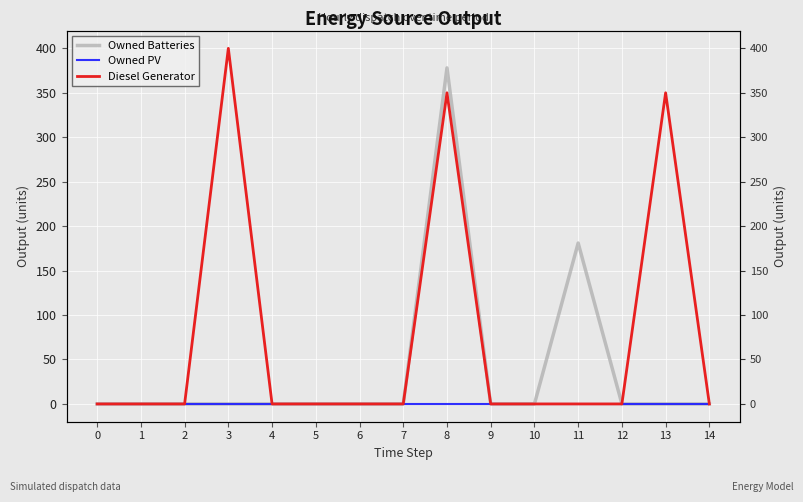

True or false: Diesel Generator and Owned Batteries cross at least once.

False